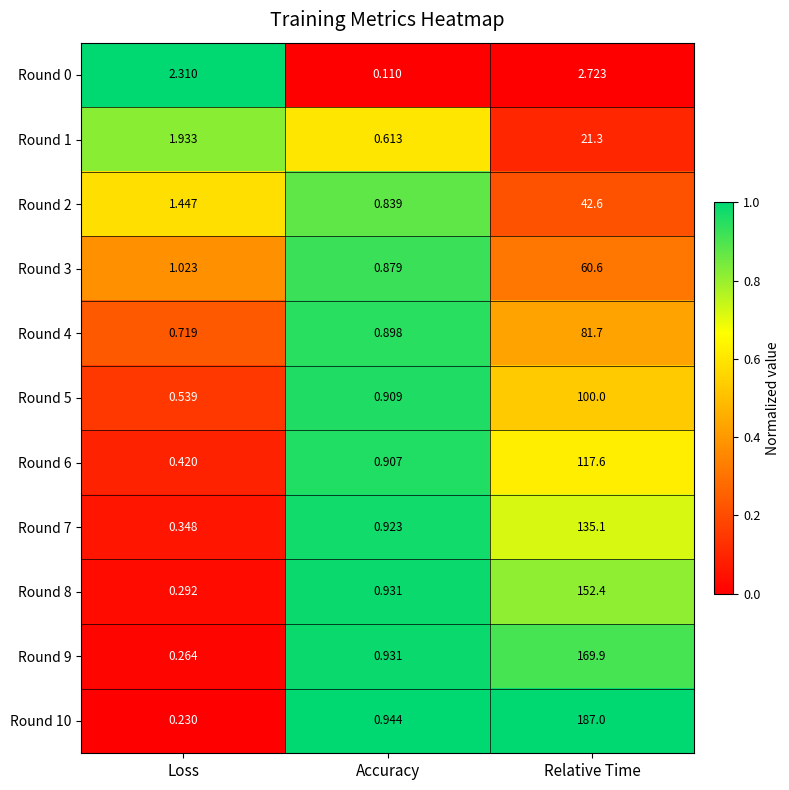

At which category is the sum across all series the highest?

Relative Time